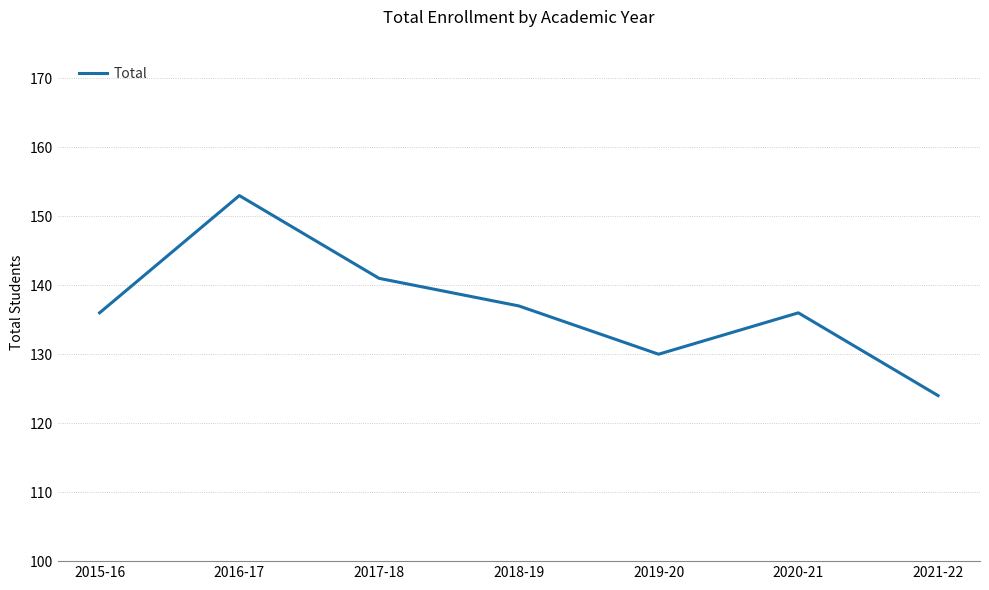

What position from the right is 2020-21?

2